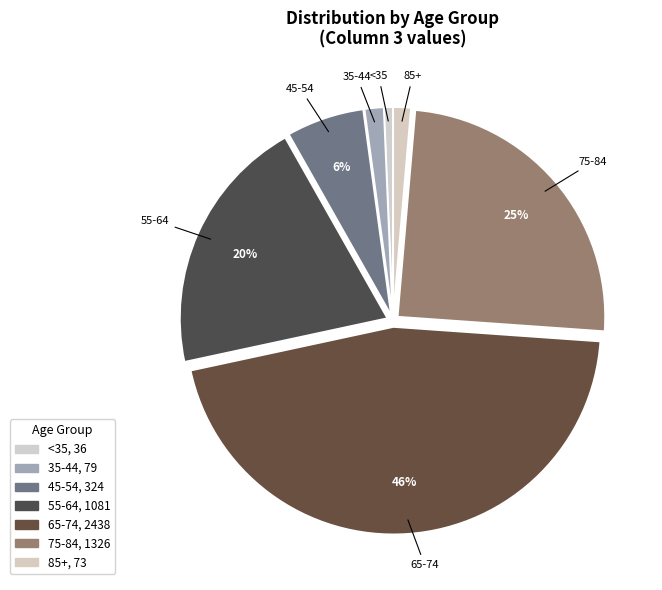

Which slice is the largest?

65-74